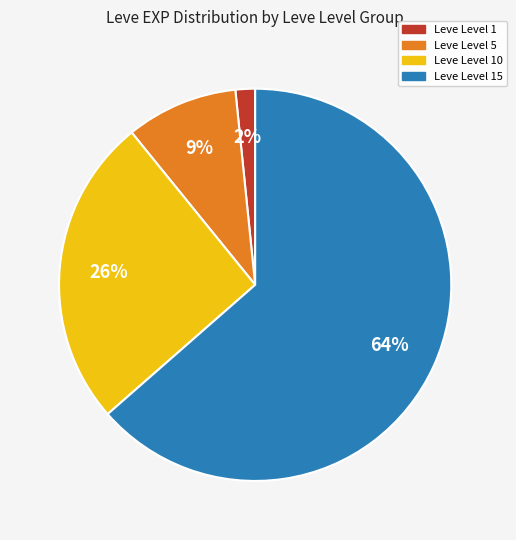

Is there any slice that represents more than half of the pie?

Yes